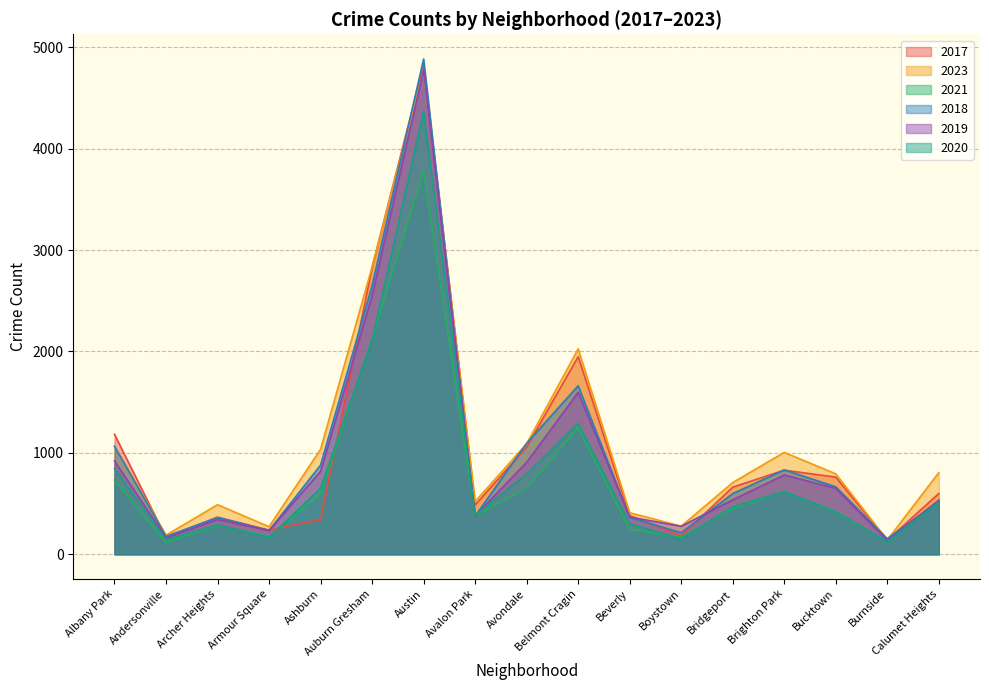

Reading right to left, list all the values displayed in this chart.

2017: 599	139	761	829	662	181	383	1949	1058	486	4825	2827	343	239	366	164	1183
2023: 805	141	793	1005	707	277	410	2025	1090	520	4772	2833	1035	272	489	188	1067
2021: 531	122	415	619	450	168	245	1246	652	380	3784	2127	592	175	285	116	732
2018: 520	154	665	832	598	212	365	1662	1095	376	4883	2647	879	234	362	177	1064
2019: 533	135	650	782	537	276	367	1597	907	380	4776	2550	818	235	343	161	921
2020: 517	123	421	620	468	149	302	1290	791	383	4368	2111	651	165	291	143	845